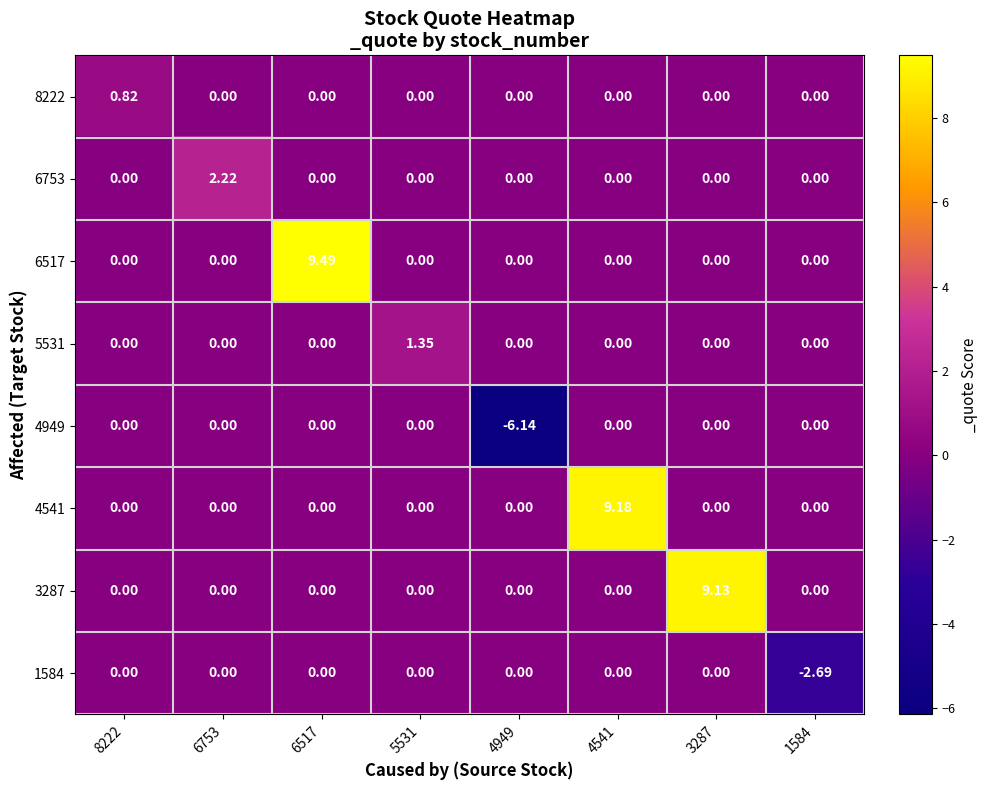

Which series has the largest total across all categories?

6517